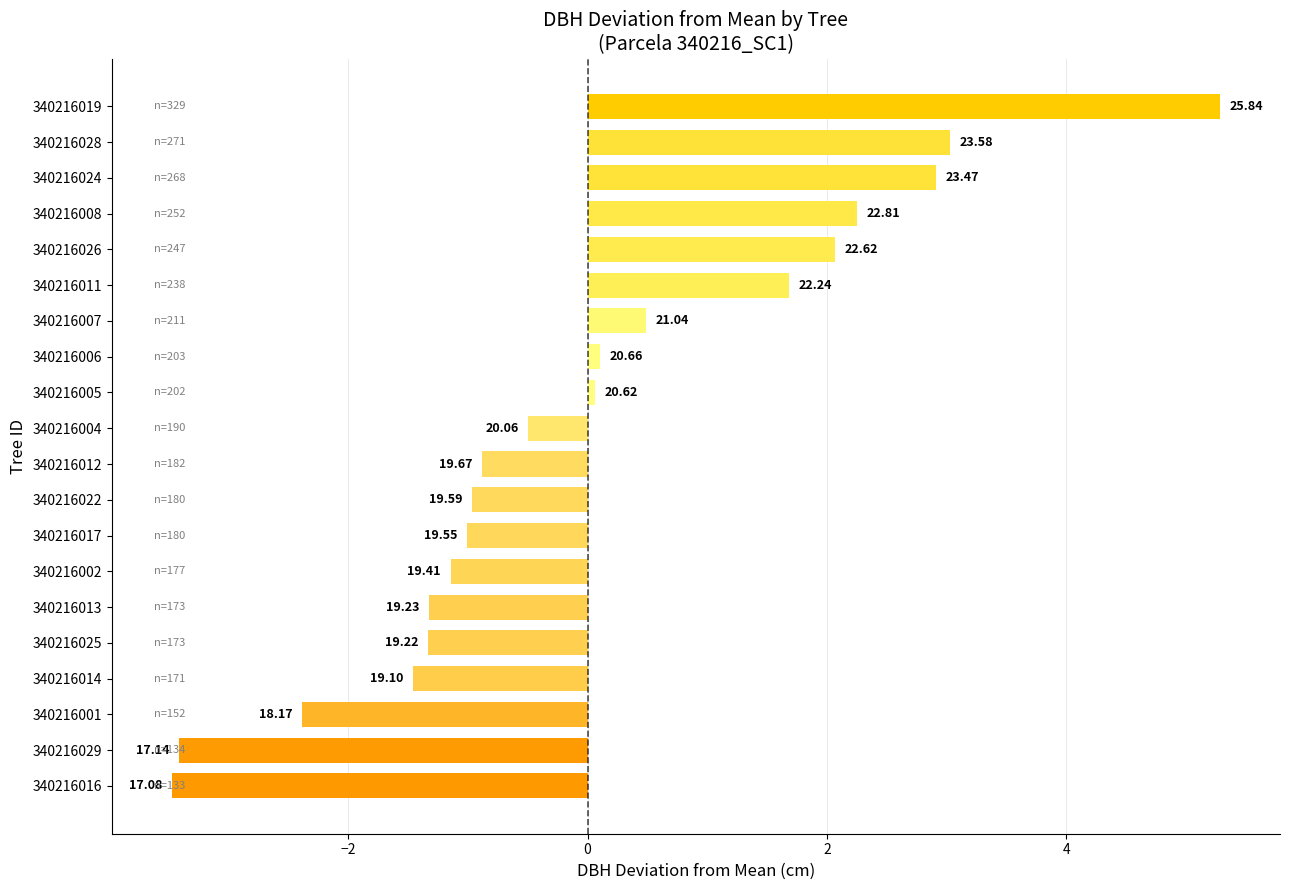

How many bars are there in total?

20